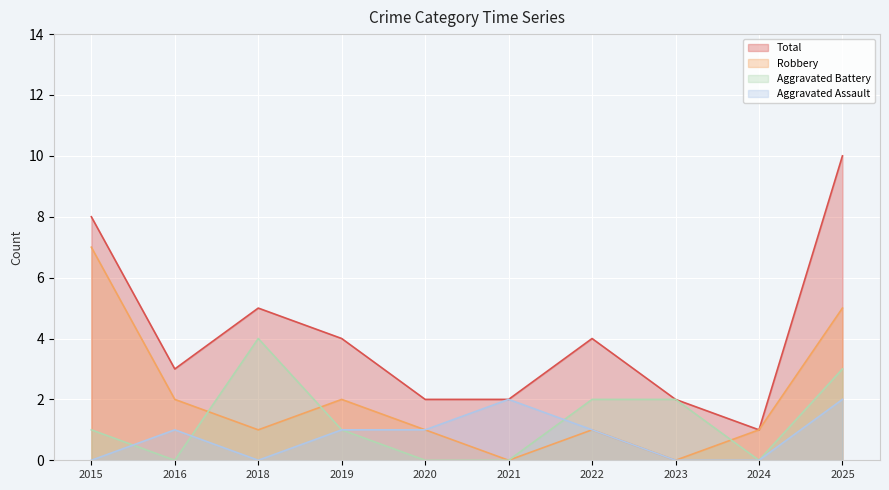

Where is the first local maximum for Robbery?

2019